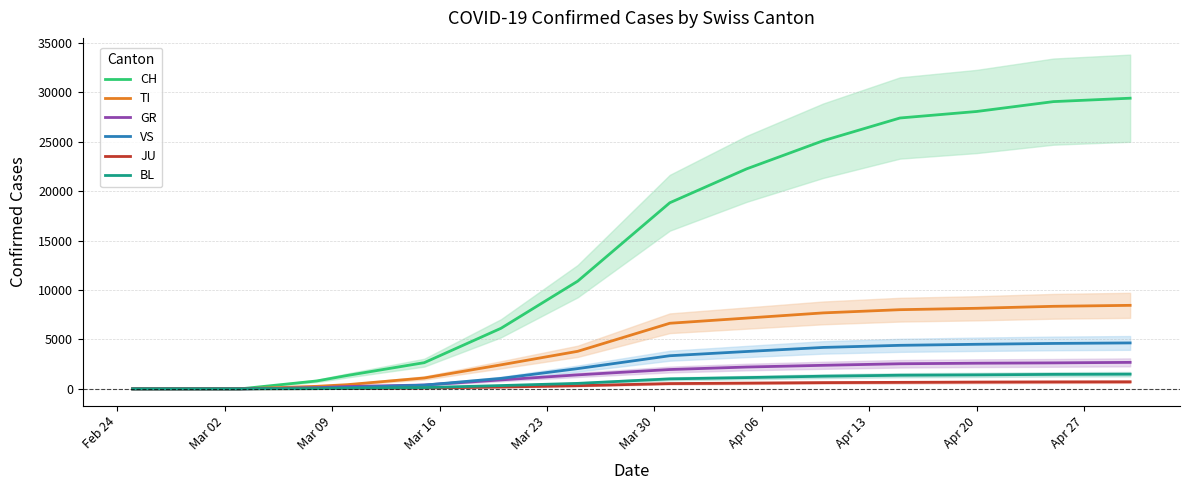

What are all the series names shown in the legend?

CH, TI, GR, VS, JU, BL